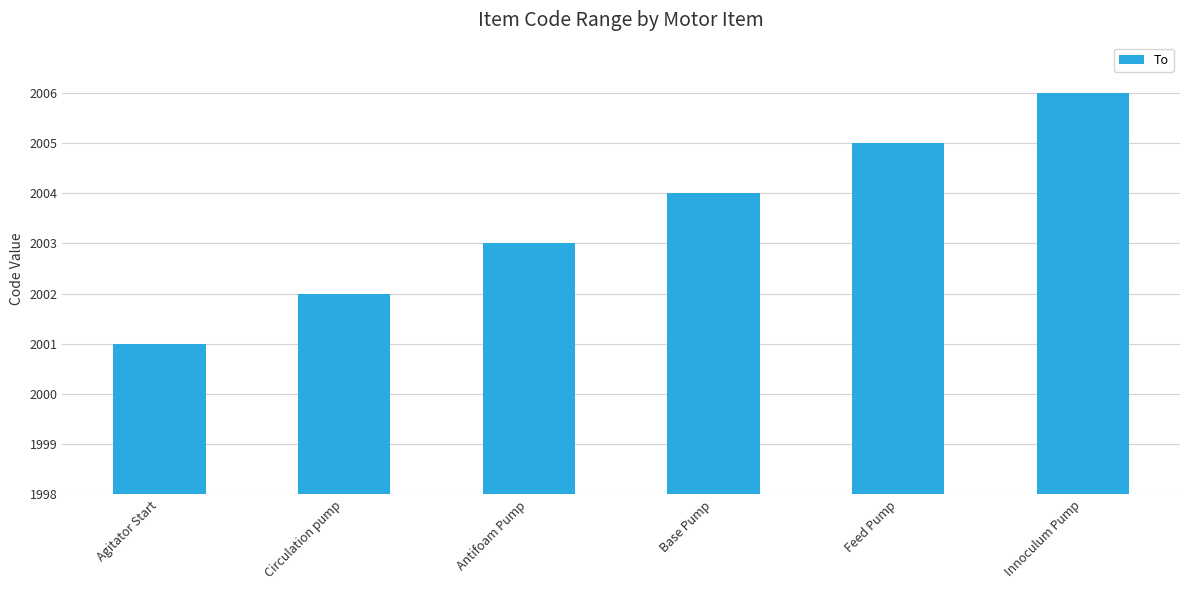

What is the label of the 4th bar from the left?

Base Pump